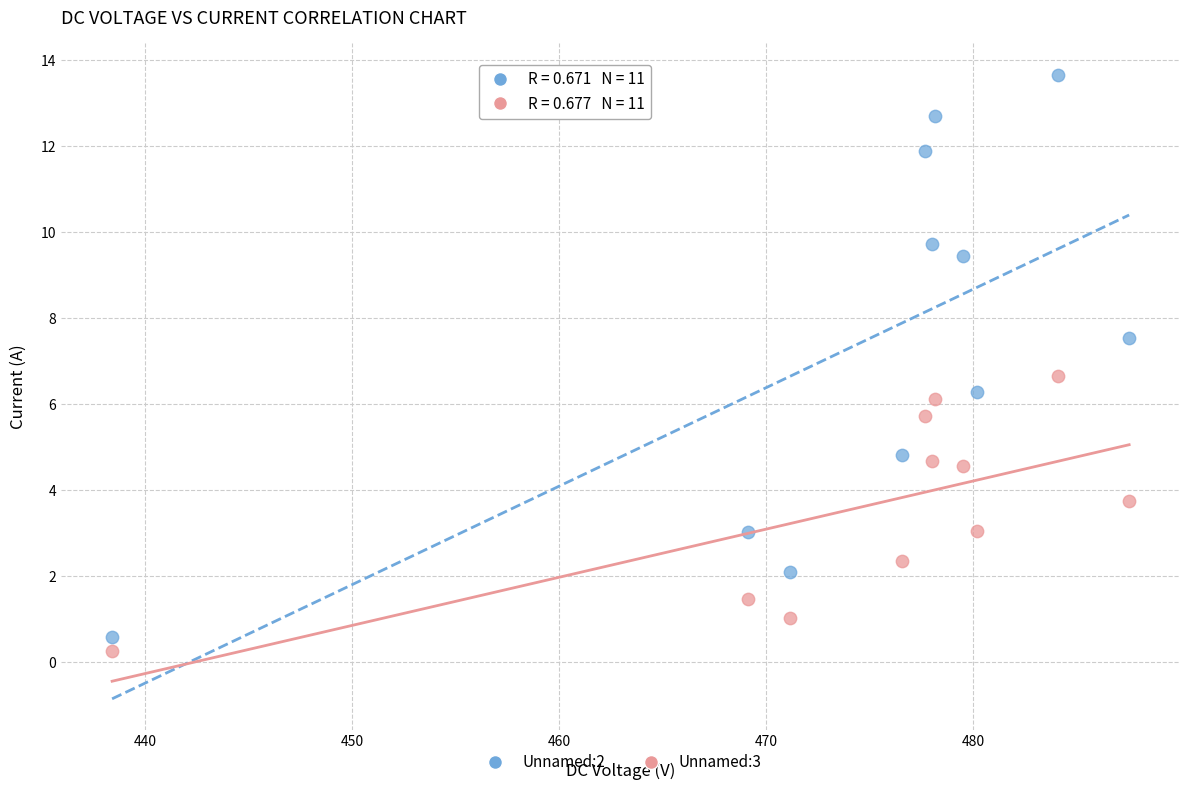

Across all data points, what is the range of X values (max minus min)?

49.1